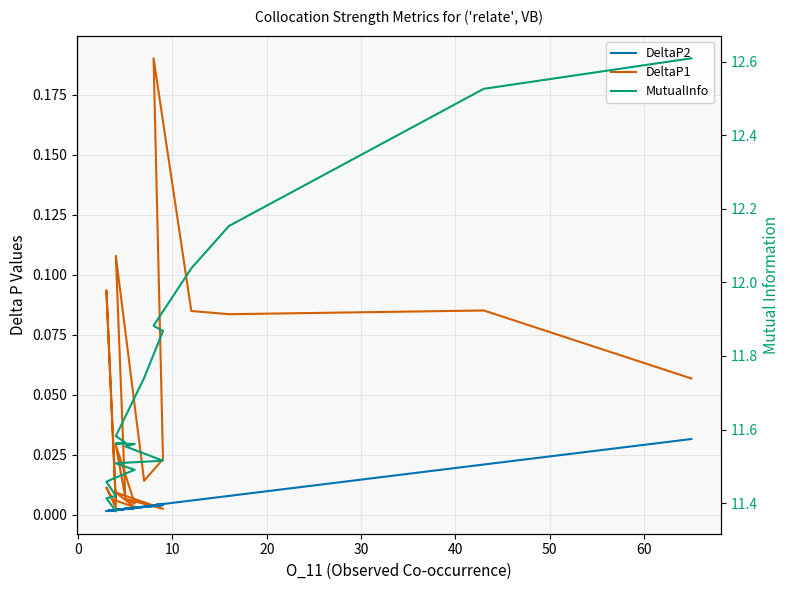

What are all the series names shown in the legend?

DeltaP1, DeltaP2, MutualInfo